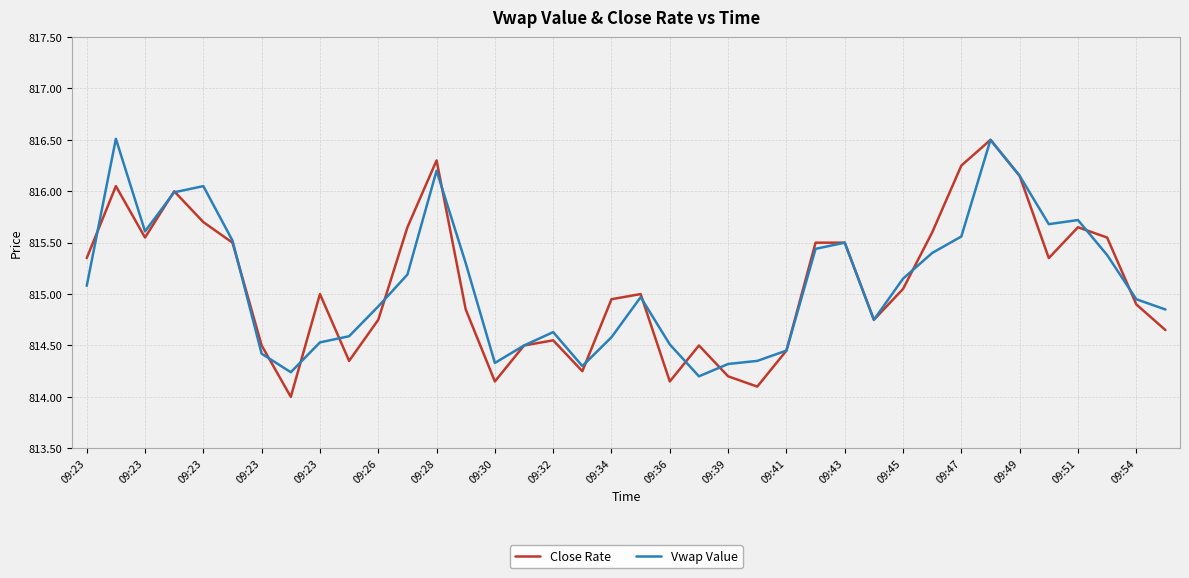

What is the minimum value shown in the chart?

814.0